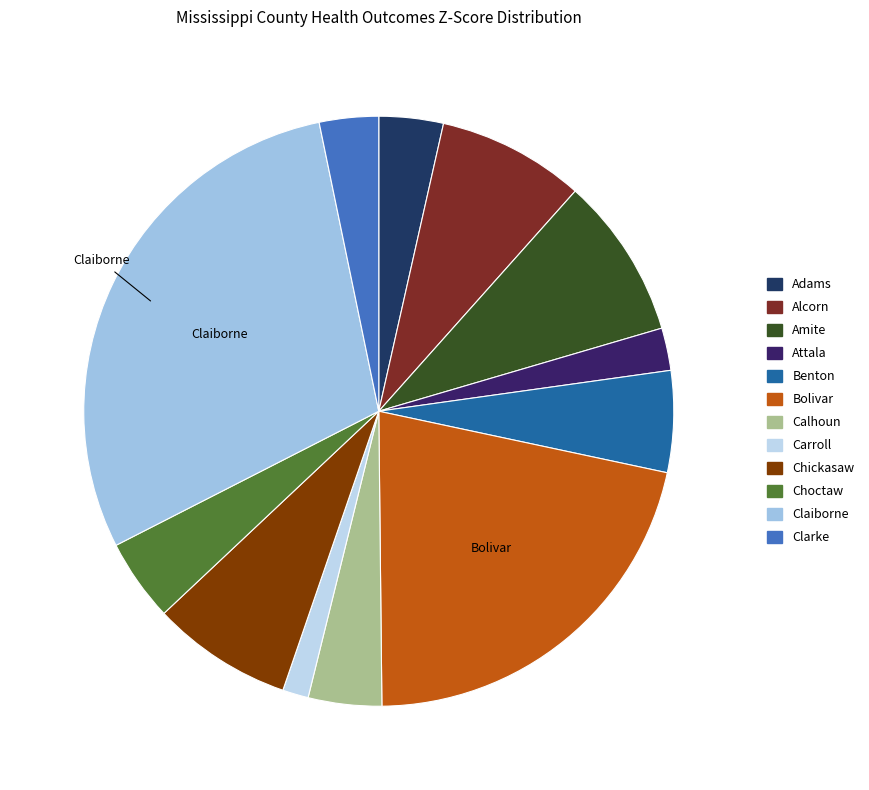

Between Attala and Amite, which is larger?

Amite